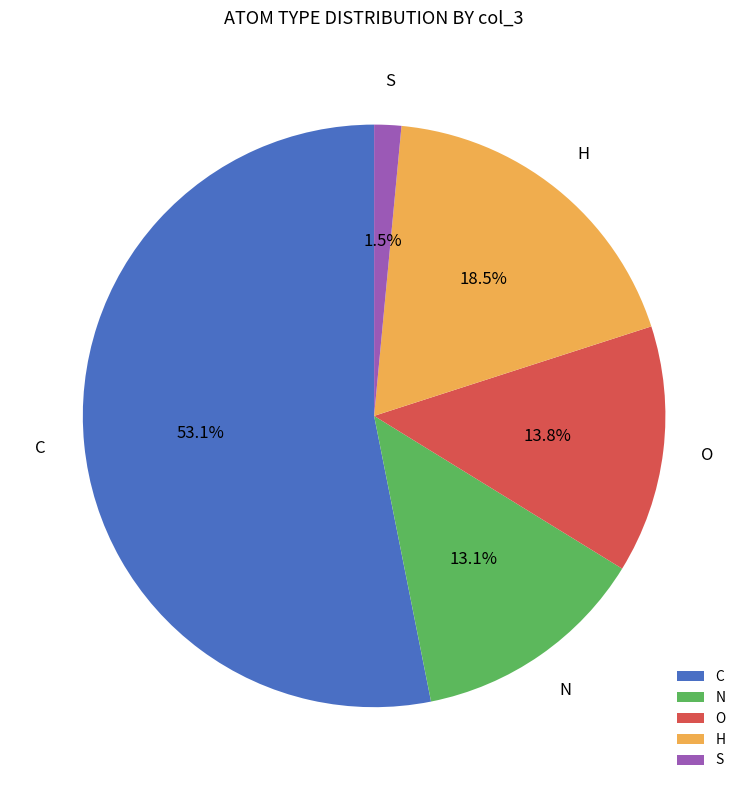

To the nearest percent, what is the difference between the largest and smallest slice percentages?

52%